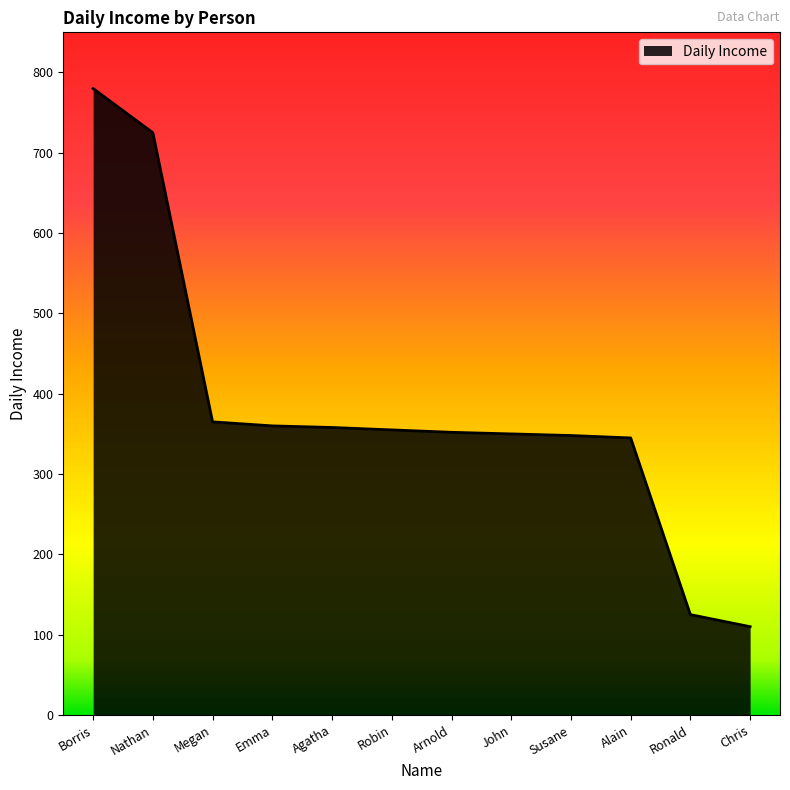

What is the difference between the maximum and minimum values?

670